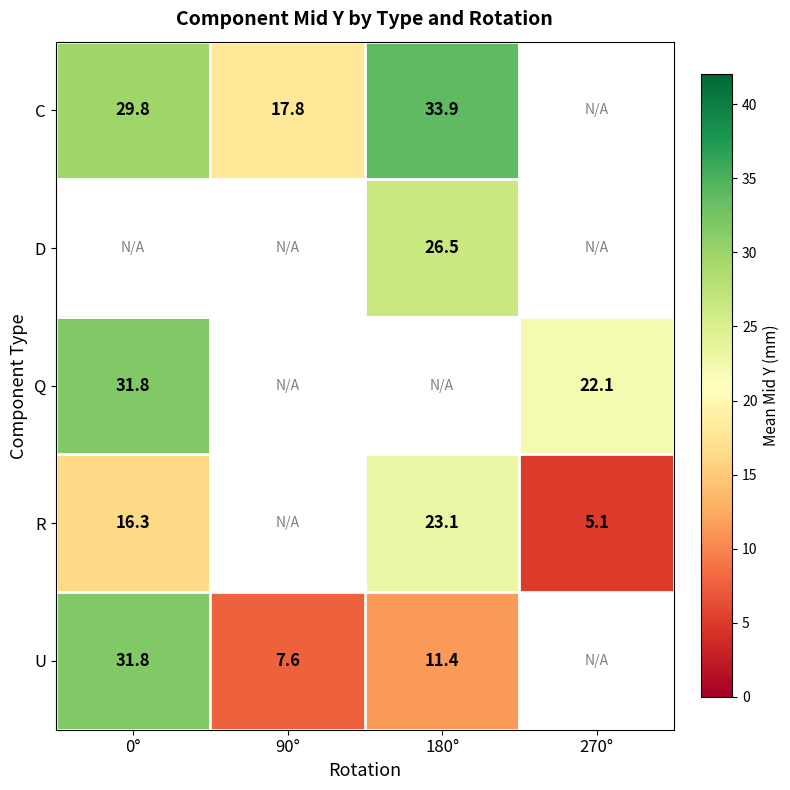

Is the value of U at 90° greater than the value of Q at 270°?

No